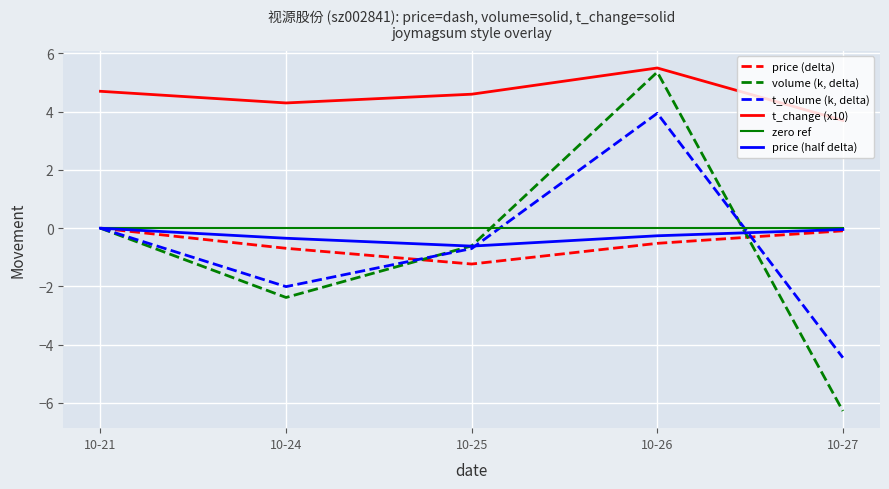

Which category has the lowest value in the price (half delta) series?

10-25